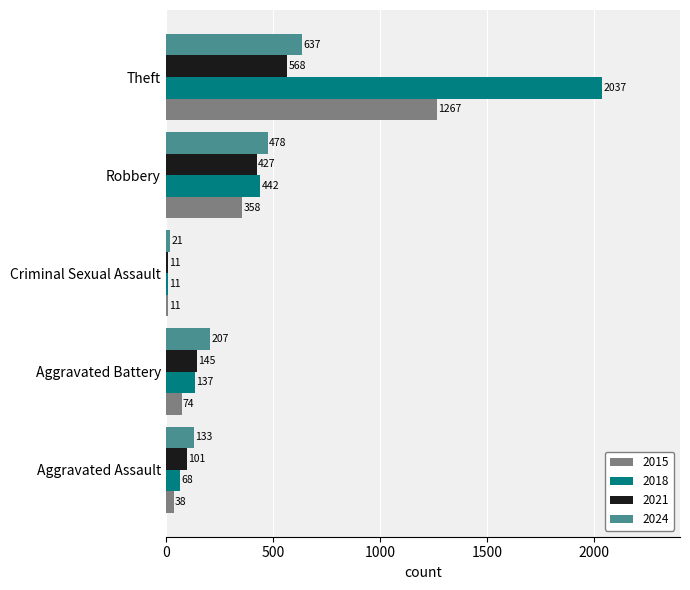

True or false: 2024 has a value of 687 at Robbery.

False